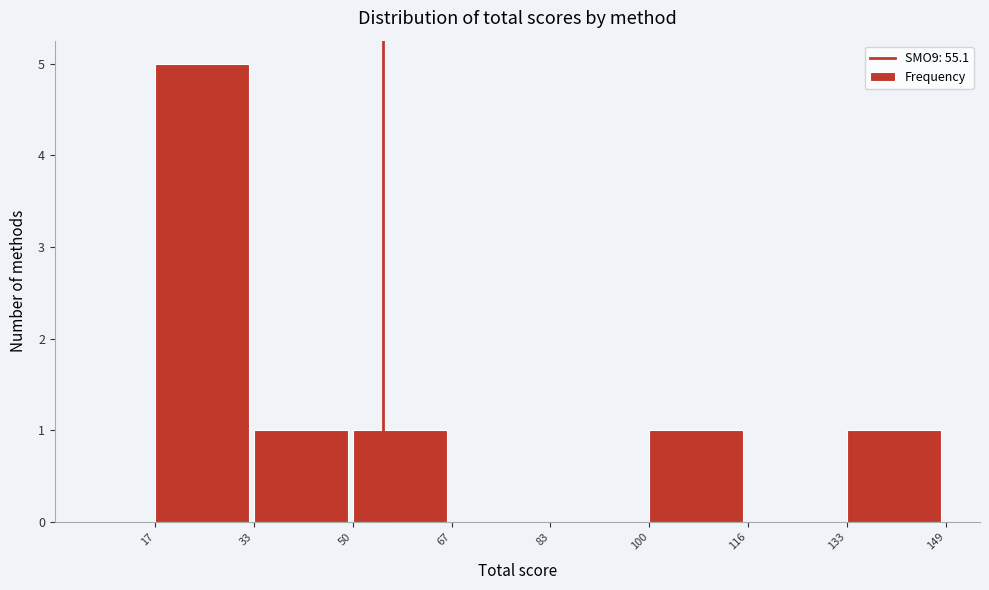

Reading left to right, list every bar in this chart as the range it spans on the x-axis followed by its height. The values are not printed on the chart, so give them approximately, as read against the axis.

17 to 33: 5
33 to 50: 1
50 to 67: 1
67 to 83: 0
83 to 100: 0
100 to 116: 1
116 to 133: 0
133 to 149: 1